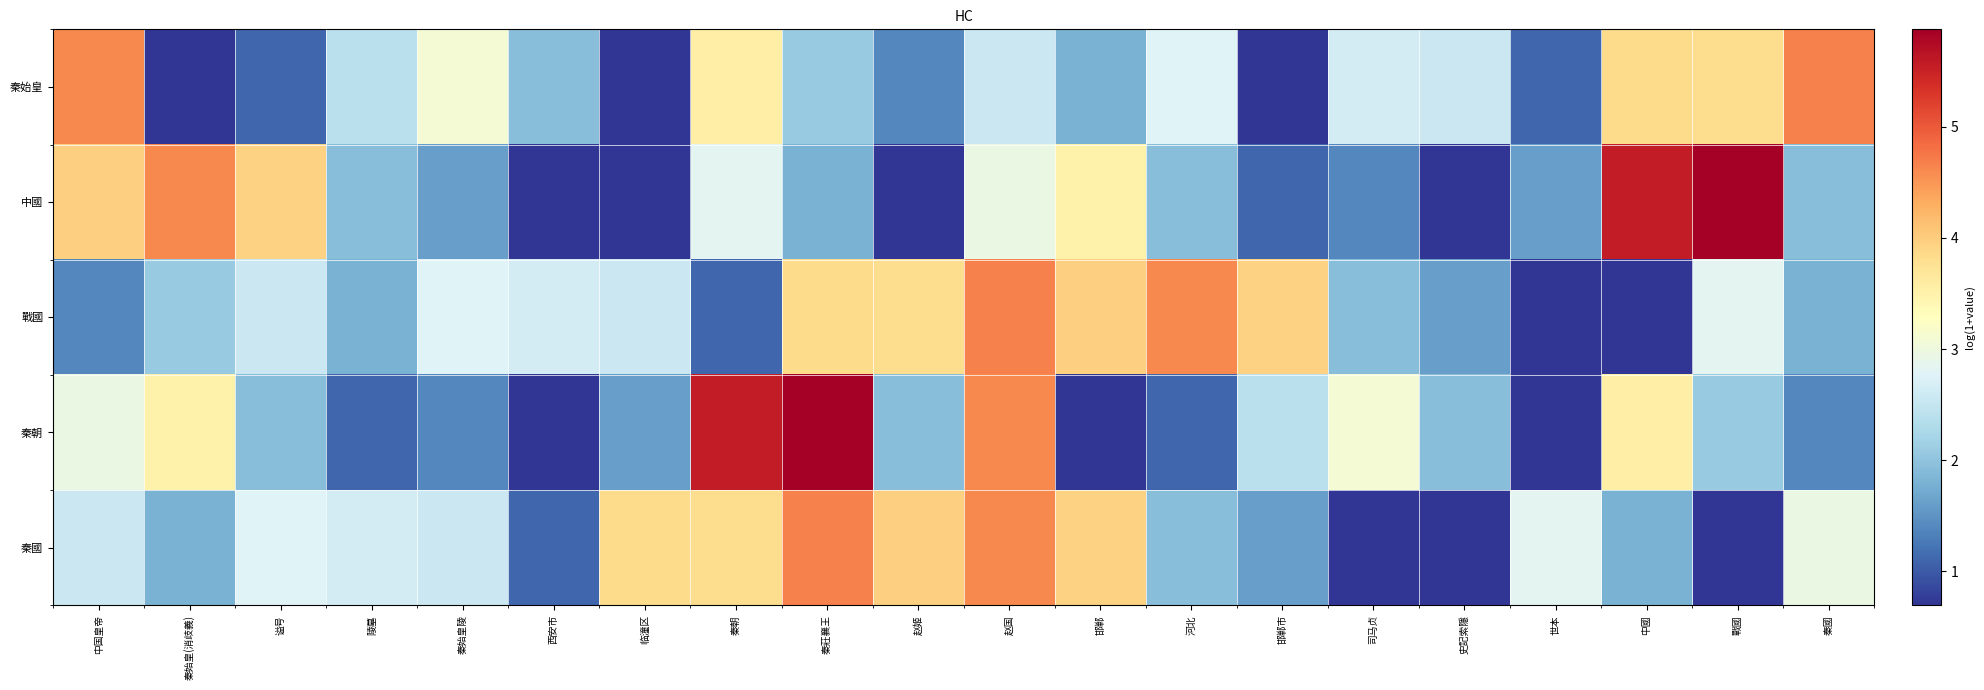

Rank the series at 秦始皇陵 from highest to lowest value.

秦始皇, 戰國, 秦國, 中國, 秦朝